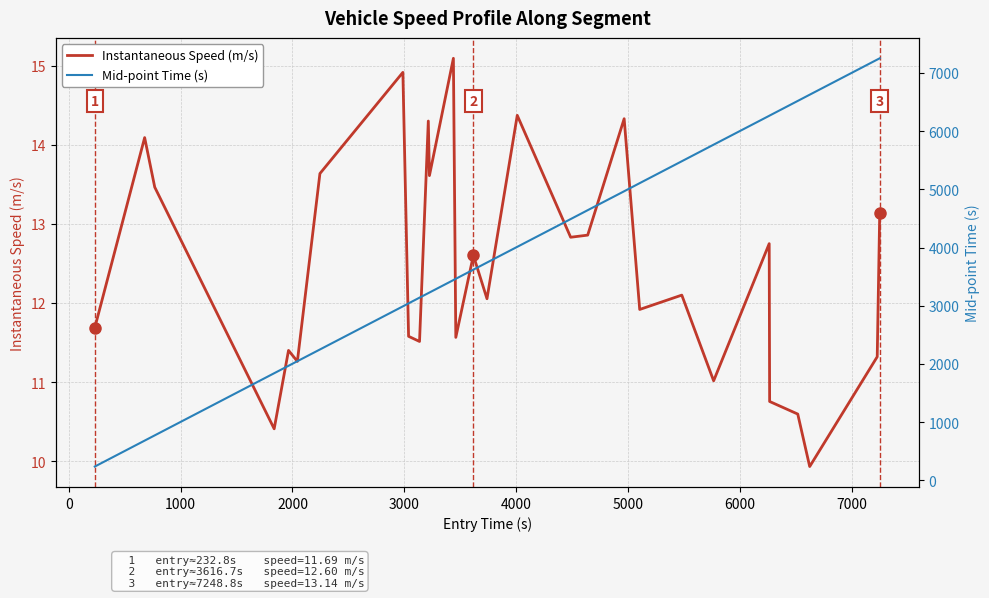

At which category is the sum across all series the highest?

28